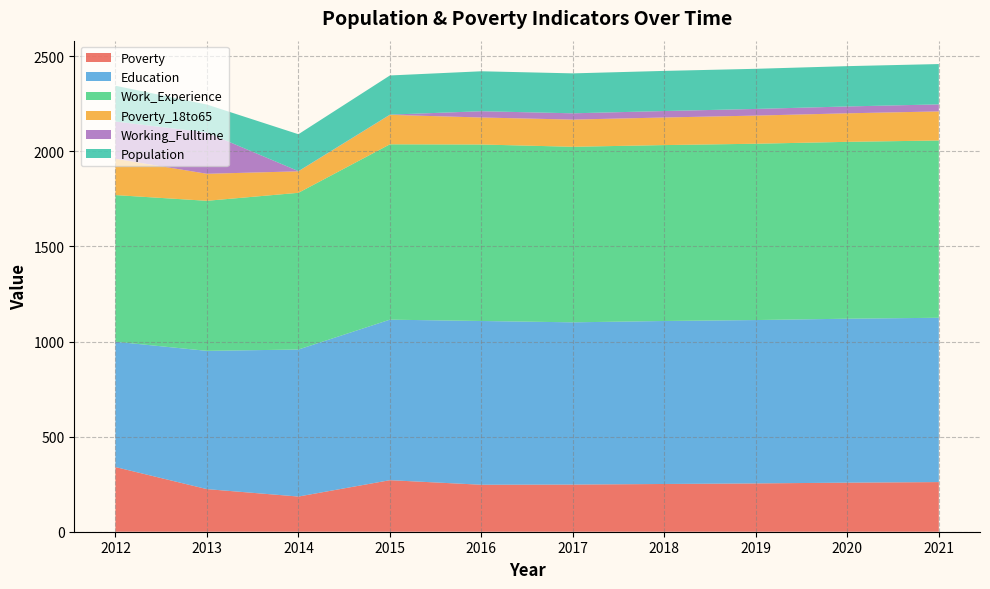

Reading left to right, transcribe all the data shown in this chart.

Poverty: 340	224	185	271	247	248	251	254	258	261
Education: 659	727	773	844	861	853	857	859	862	864
Work_Experience: 771	789	824	922	928	923	925	927	930	932
Poverty_18to65: 191	142	113	155	142	143	145	148	150	153
Working_Fulltime: 196	217	1	1	33	33	34	35	36	37
Population: 188	147	194	206	210	210	211	211	212	212